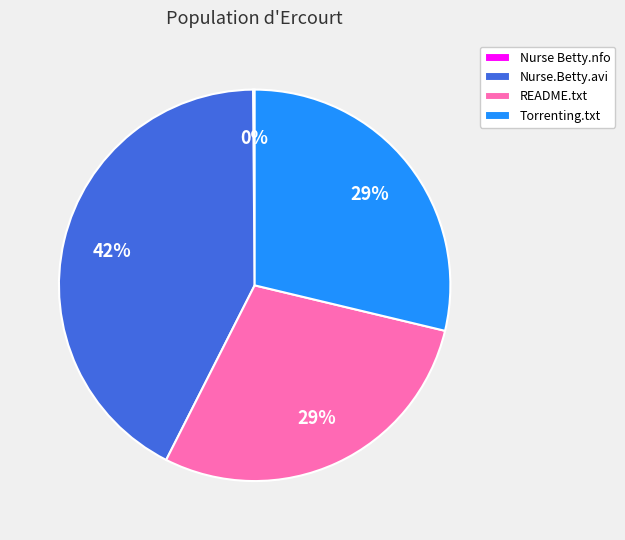

To the nearest percent, what percentage of the pie is Nurse.Betty.avi?

42%